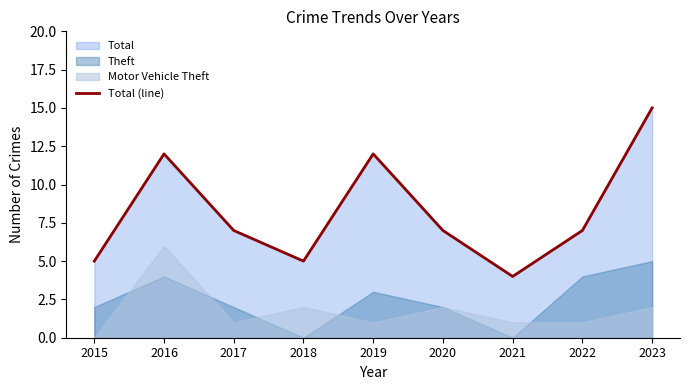

Which label corresponds to the smallest value in the chart?

2021